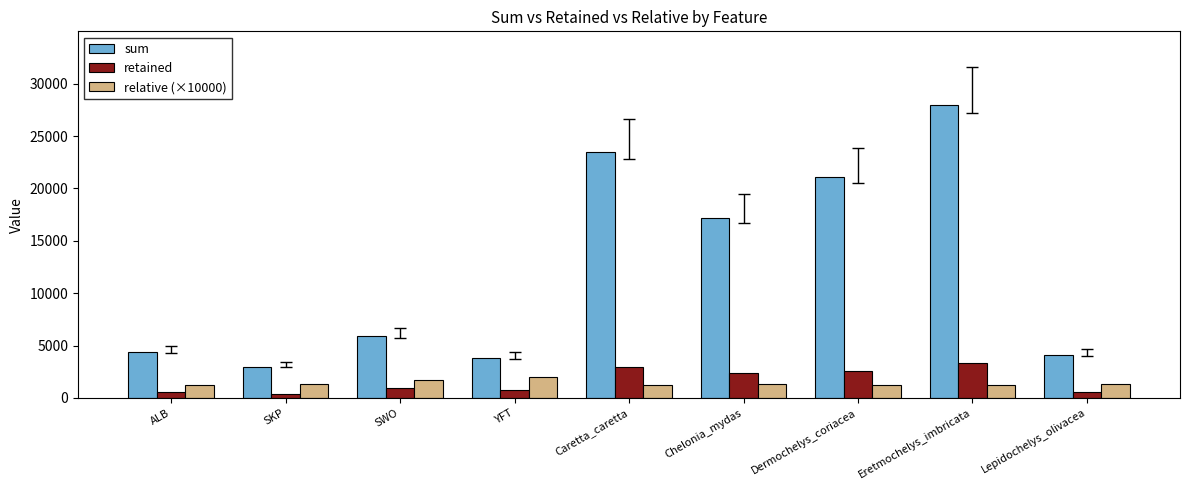

Rank the series by their maximum value, from highest to lowest.

sum, retained, relative (×10000)